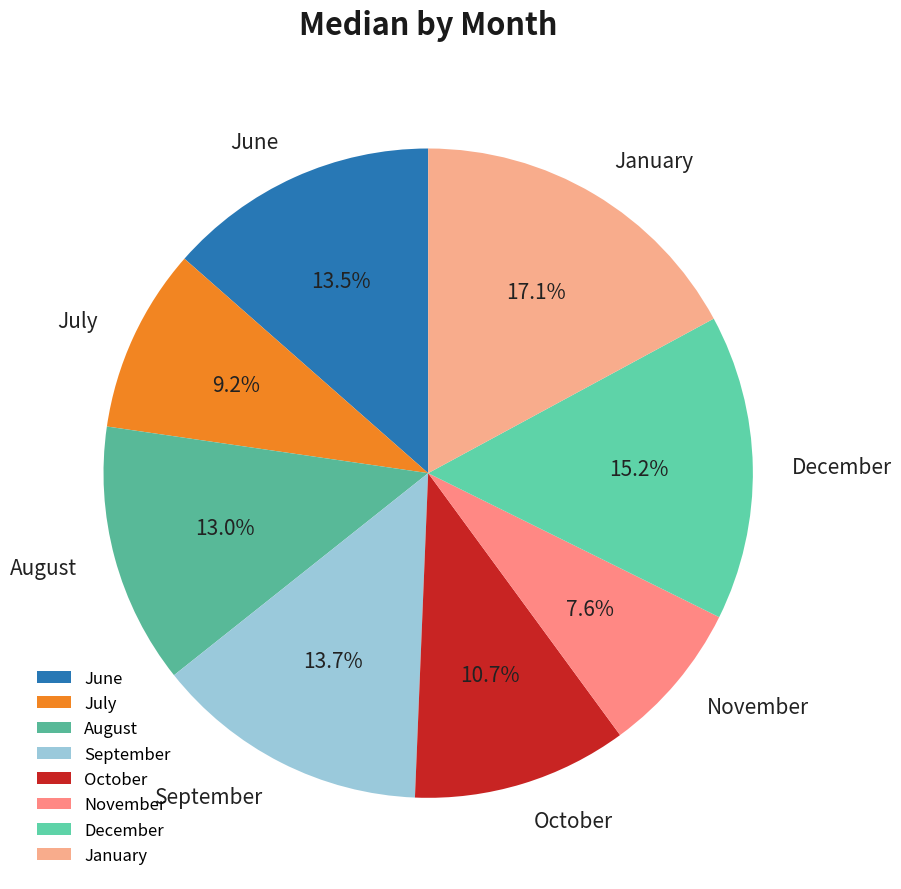

Approximately how many times larger is the value at January compared to July?

1.9